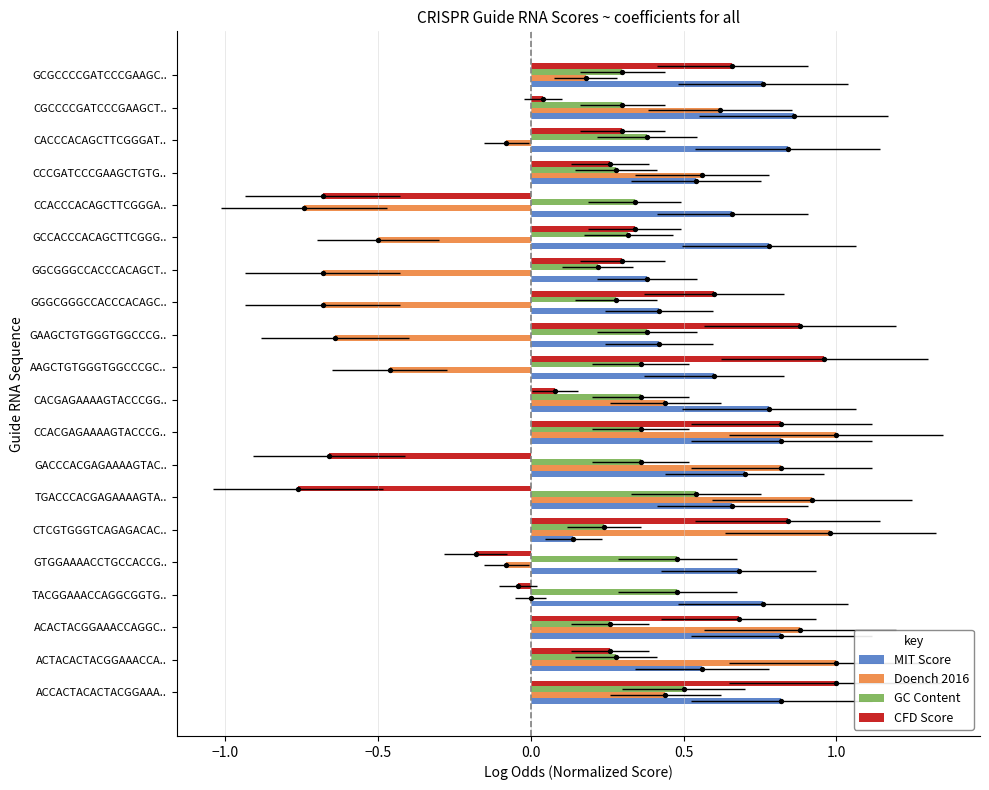

What is the total value across all series at GCCACCCACAGCTTCGGG..?

0.9